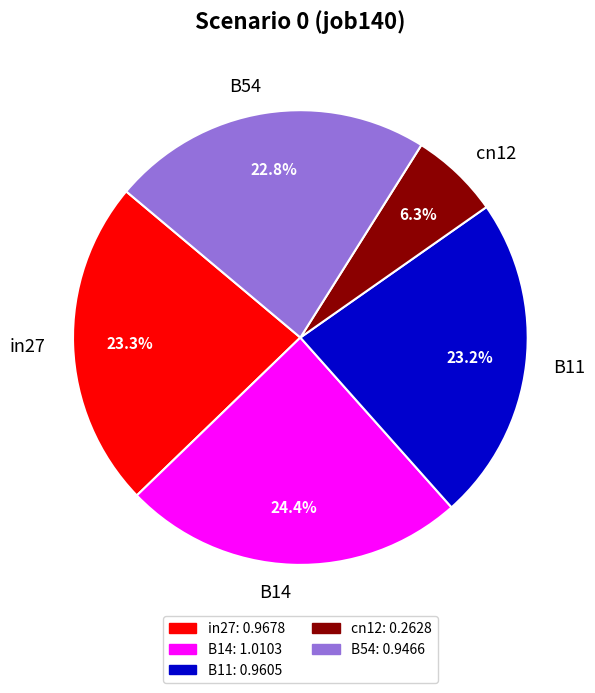

Does any single category account for the majority?

No